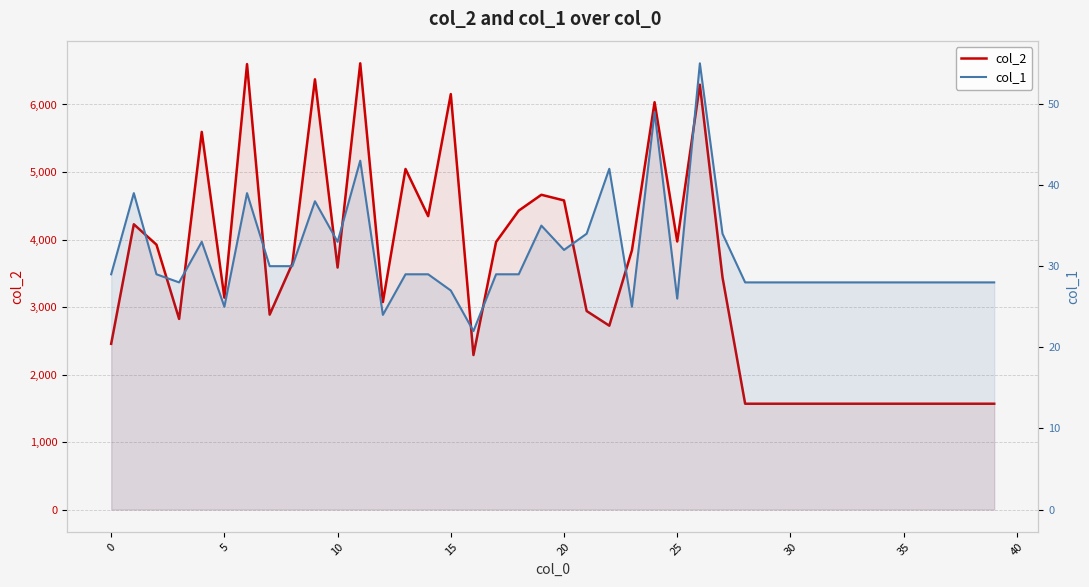

What is the spread (max minus min) of values at 36?

1540